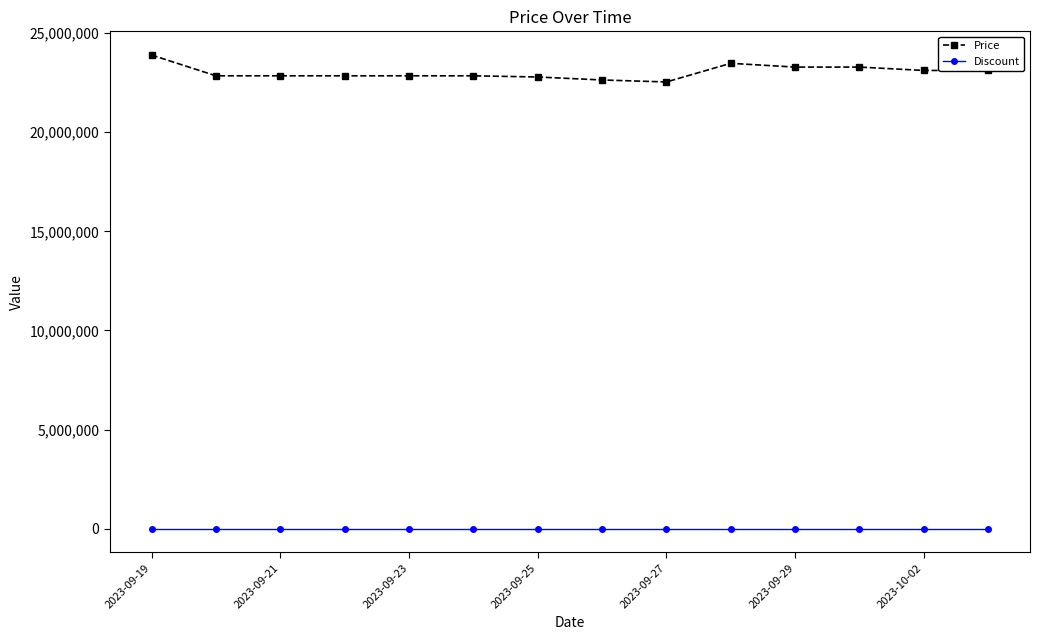

List the series in order of their peak value, highest first.

Price, Discount